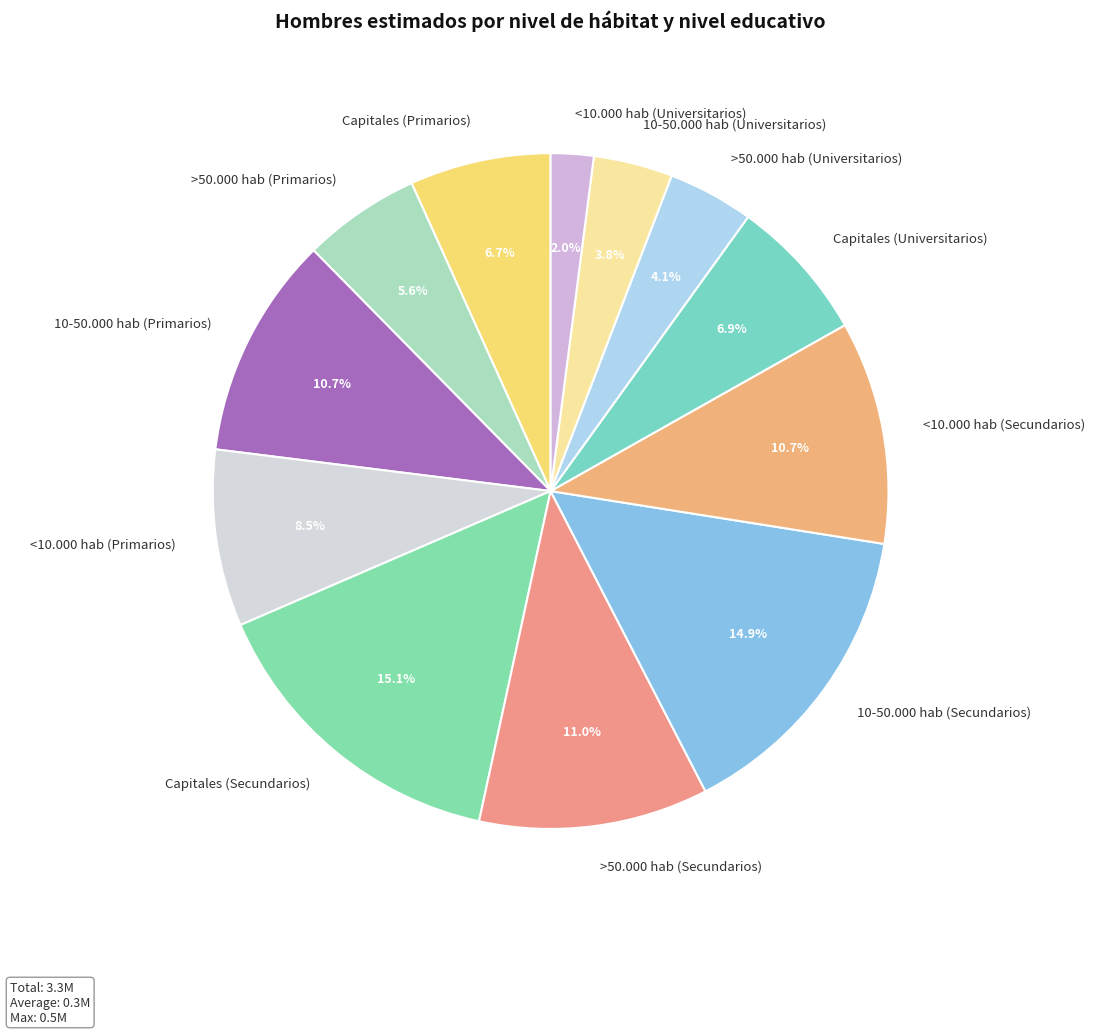

How much of the chart is everything except >50.000 hab (Secundarios)?

89.0%